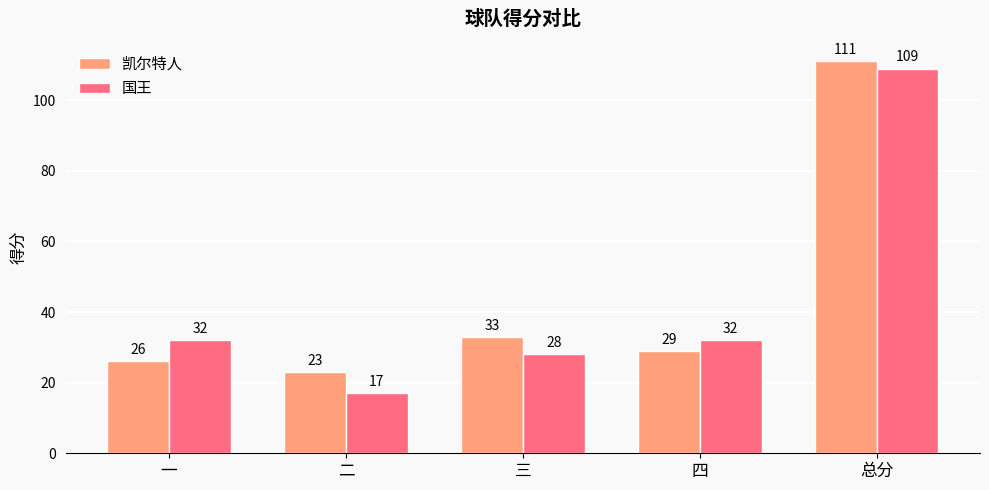

What is the difference between the maximum and minimum values in the 国王 series?

92